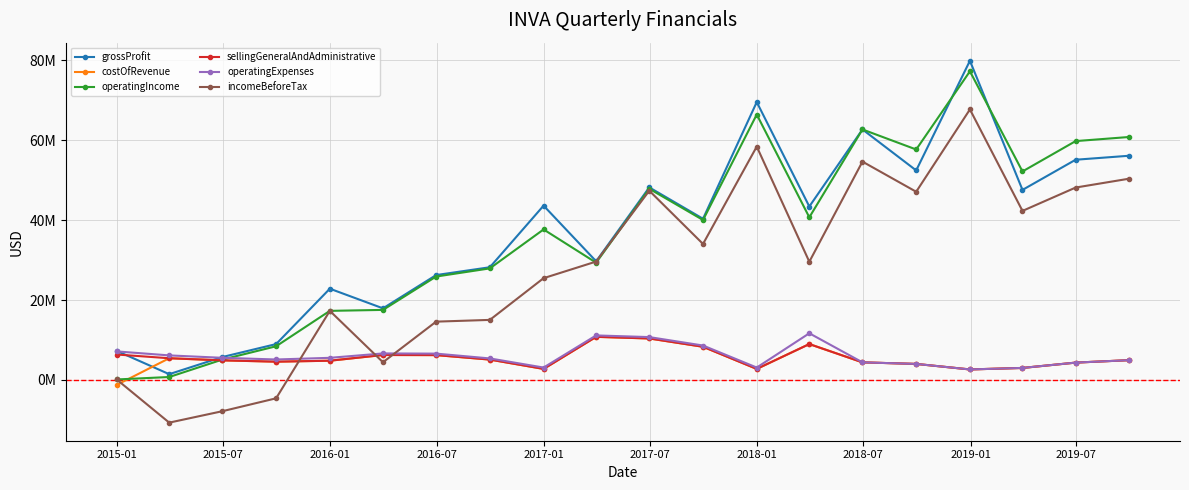

Reading left to right, what are all the values shown in this chart?

grossProfit: 7280000	1457000	5746000	8981000	22836000	17924000	26247000	28204000	43612000	29697000	48178000	40333000	69520000	43395000	62675000	52423000	79858000	47551000	55099000	56100000
costOfRevenue: -1238000	5439000	4909000	4581000	4821000	6252000	6225000	5105000	2769000	10795000	10384000	8310000	2769000	8985000	4411000	4019000	2638000	3015000	4347000	4962000
operatingIncome: 130000	745000	5108000	8434000	17293000	17532000	25877000	27918000	37661000	29343000	47830000	40022000	66409000	40695000	62675000	57661000	77220000	52168000	59760000	60793000
sellingGeneralAndAdministrative: 6373000	5439000	4909000	4581000	4821000	6252000	6225000	5105000	2769000	10795000	10384000	8310000	2769000	8985000	4411000	4019000	2638000	3015000	4347000	4962000
operatingExpenses: 7150000	6151000	5547000	5128000	5543000	6644000	6595000	5391000	3111000	11149000	10732000	8621000	3111000	11685000	4411000	4019000	2638000	3015000	4347000	4962000
incomeBeforeTax: 130000	-10667000	-7810000	-4584000	17293000	4435000	14597000	15033000	25470000	29626000	47350000	34029000	58389000	29581000	54626000	47089000	67687000	42298000	48140000	50367000